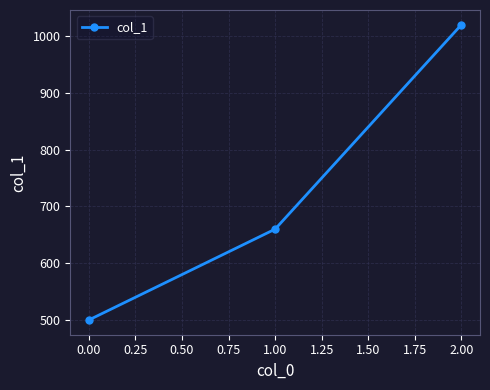

What is the label of the 1st point from the right?

2.00